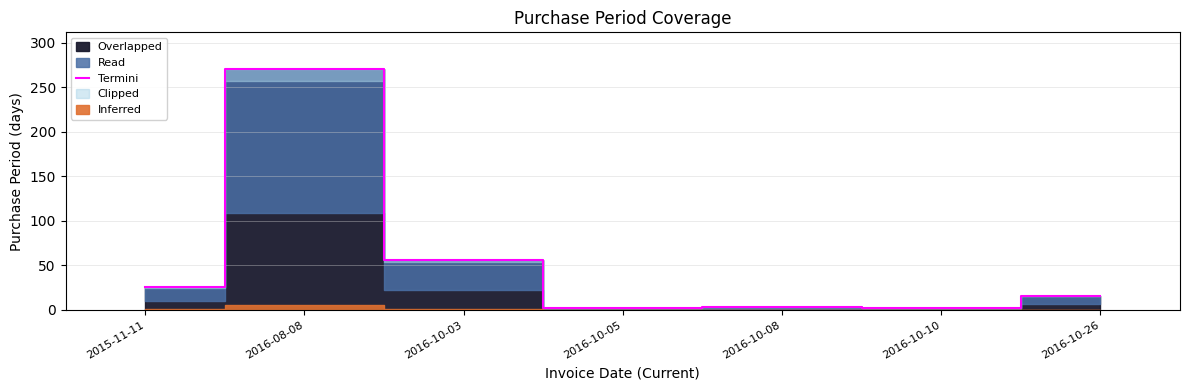

Rank the categories by value from lowest to highest.

2016-10-05, 2016-10-10, 2016-10-08, 2016-10-26, 2015-11-11, 2016-10-03, 2016-08-08